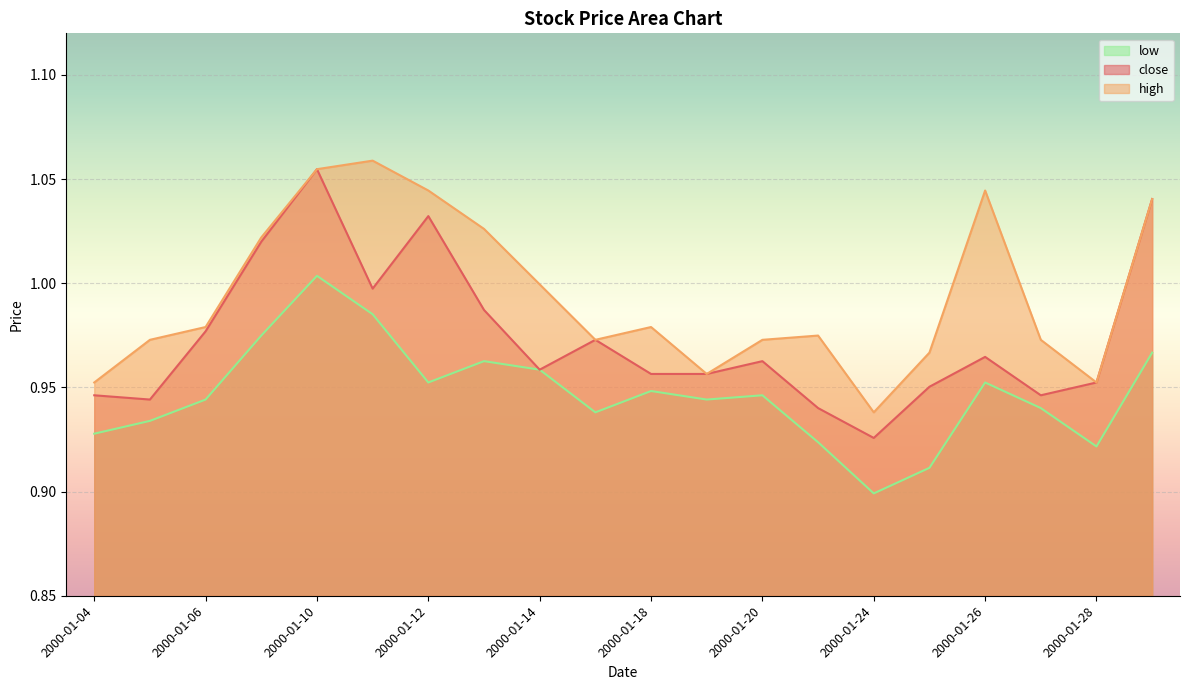

At which label does low reach its minimum?

2000-01-24